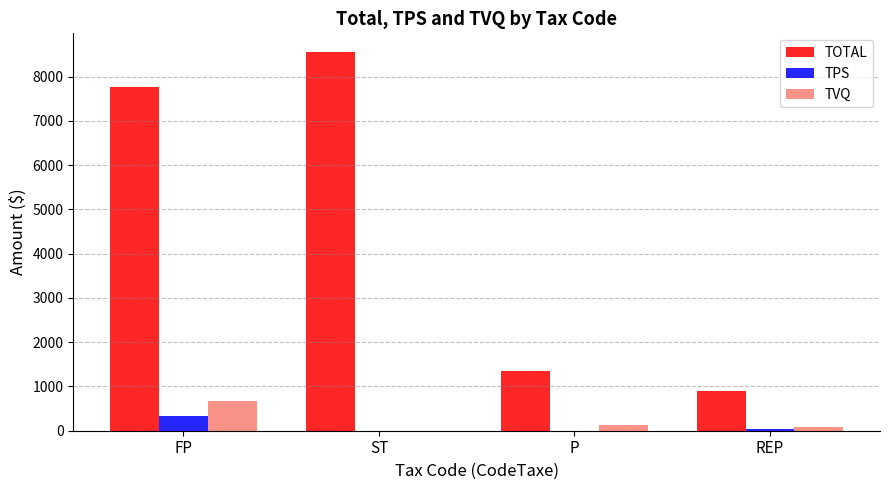

Reading right to left, extract all data points from this chart.

TOTAL: REP=897.0	P=1349.7	ST=8553.0	FP=7765.2
TPS: REP=39.0	P=0.0	ST=0.0	FP=337.5
TVQ: REP=77.7	P=121.4	ST=0.0	FP=673.2